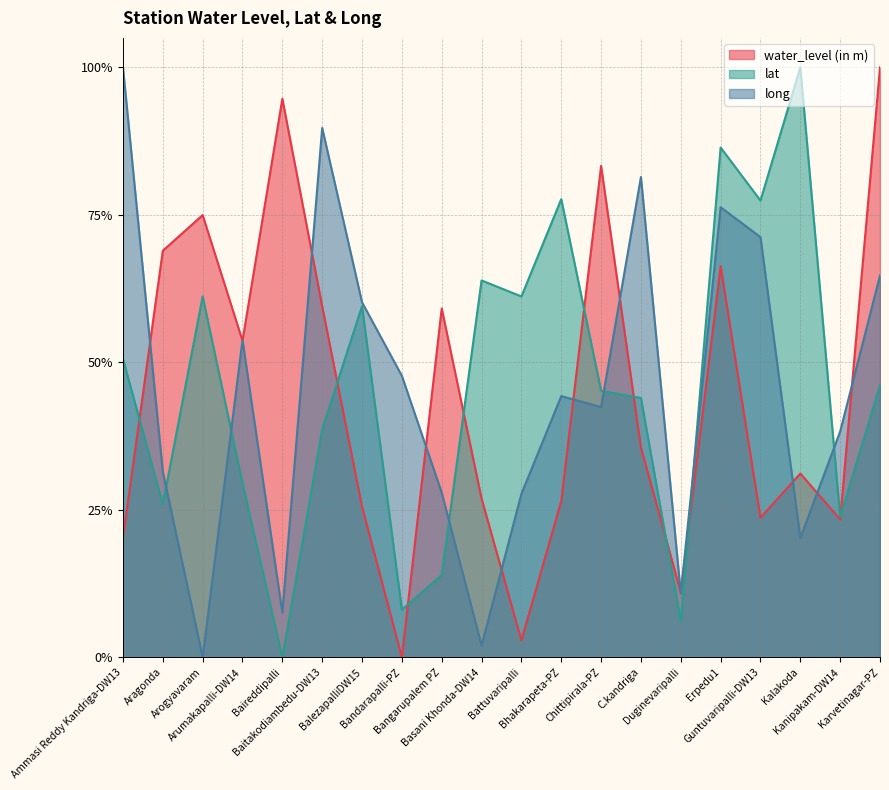

What is the label of the 16th point from the right?

Baireddipalli